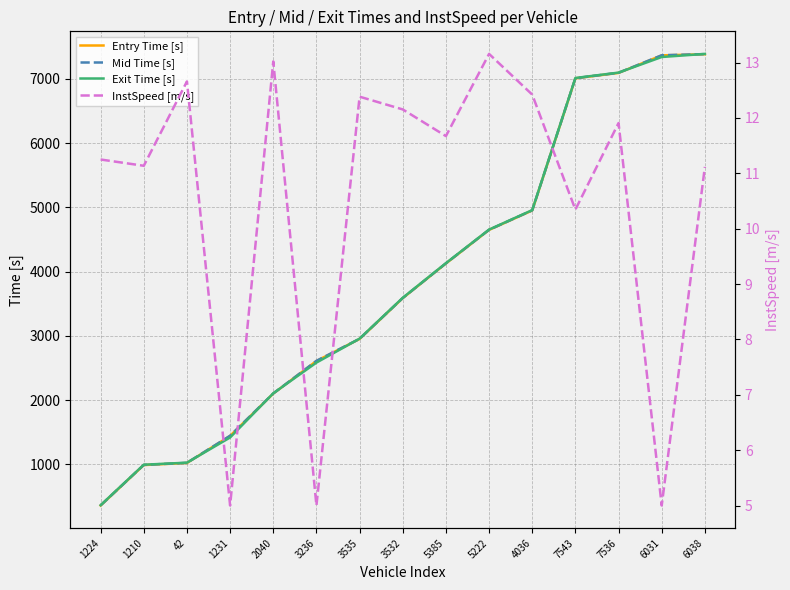

How many lines are shown in the chart?

4